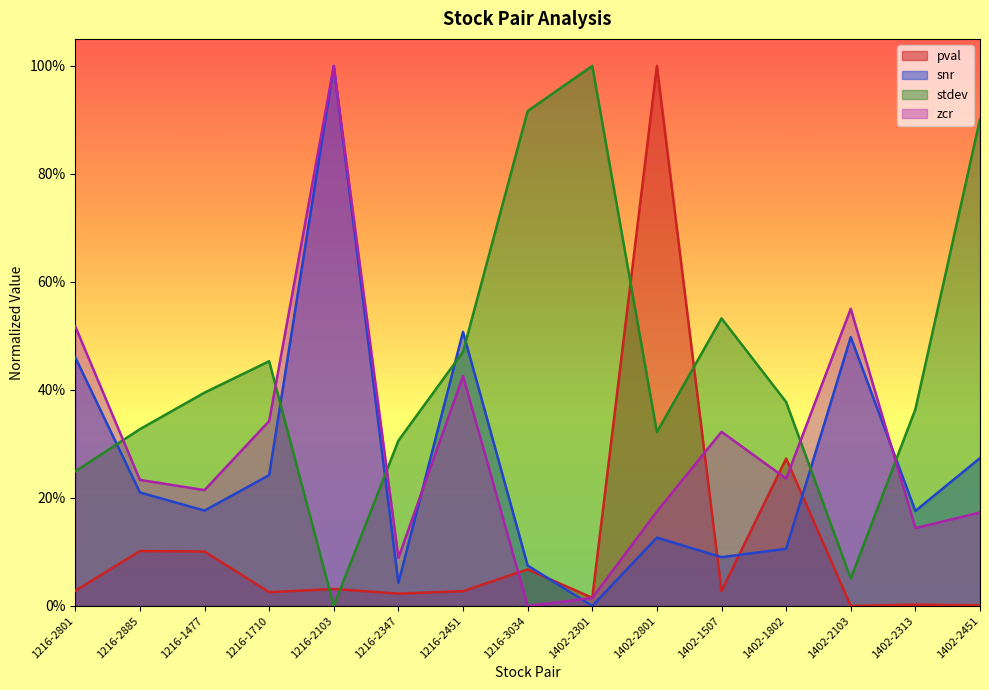

Between which two adjacent categories do zcr and stdev first intersect?

1216-2801 and 1216-2885